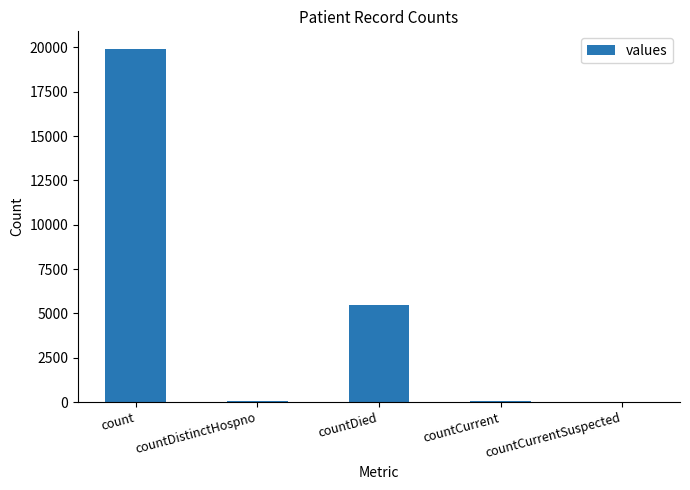

Are the bars horizontal?

No